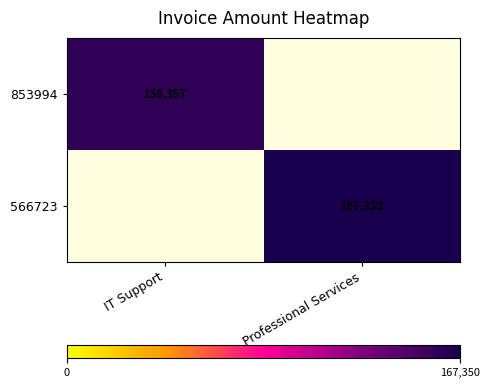

True or false: 566723 has a value of 252900 at Professional Services.

False